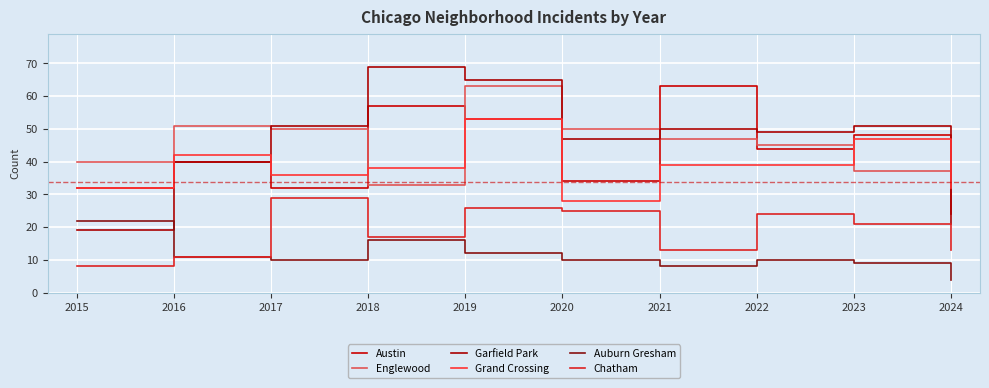

What are all the series names shown in the legend?

Austin, Englewood, Garfield Park, Grand Crossing, Auburn Gresham, Chatham